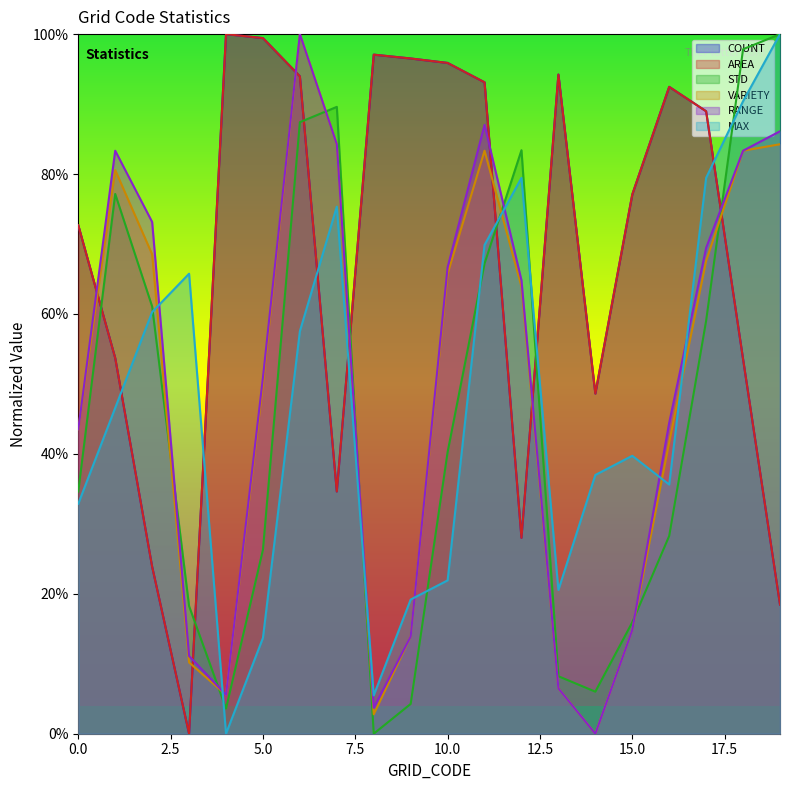

What is the sum of the STD values at 2 and 17?

1.2